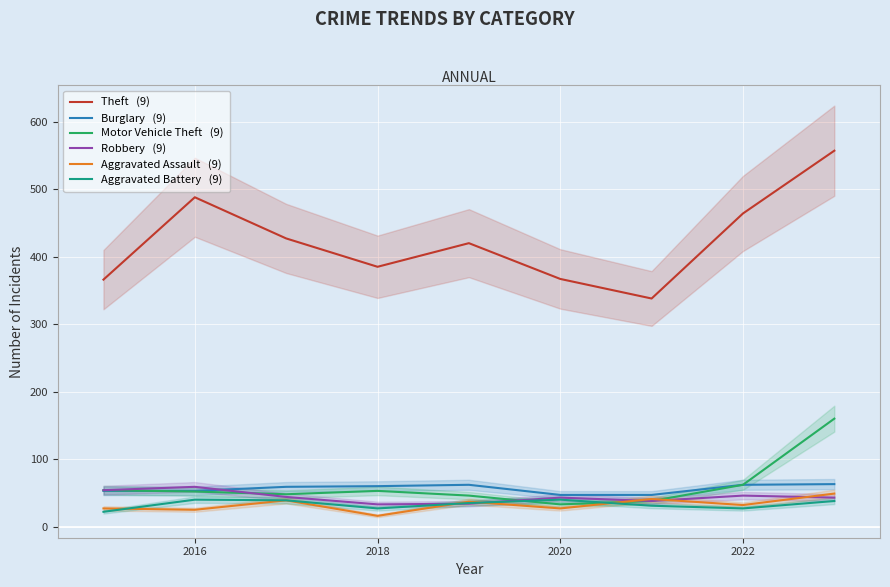

How many distinct data groups are displayed?

6